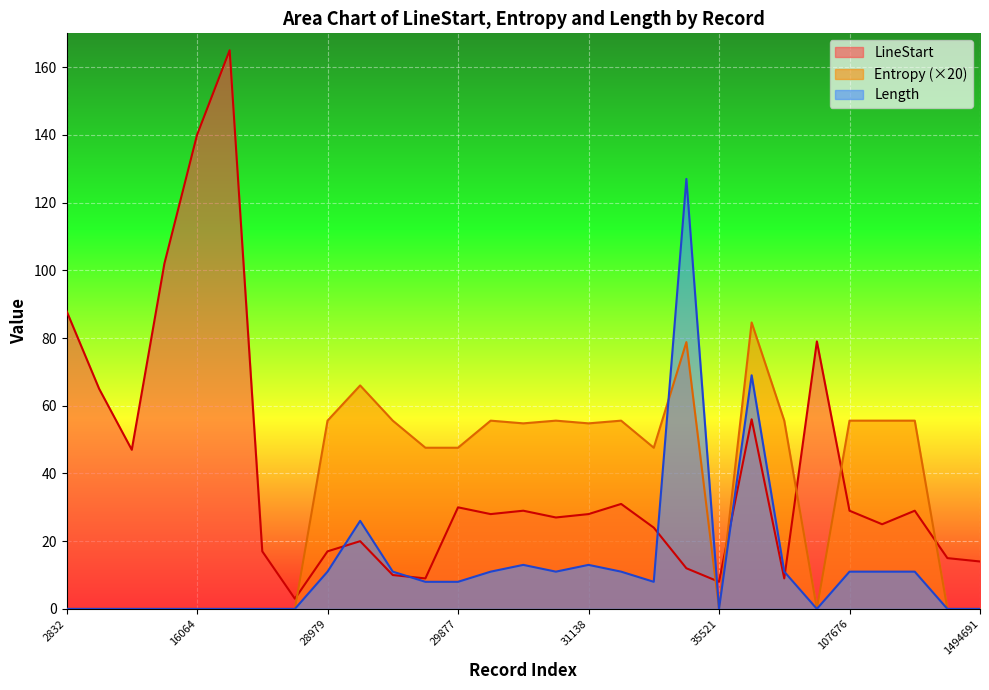

Reading left to right, transcribe all the data shown in this chart.

LineStart: 88.0	65.0	47.0	102.0	140.0	165.0	17.0	3.0	17.0	20.0	10.0	9.0	30.0	28.0	29.0	27.0	28.0	31.0	24.0	12.0	8.0	56.0	9.0	79.0	29.0	25.0	29.0	15.0	14.0
Entropy: 0.0	0.0	0.0	0.0	0.0	0.0	0.0	0.0	55.6	66.0	55.6	47.6	47.6	55.6	54.8	55.6	54.8	55.6	47.6	78.8	0.0	84.6	55.6	0.0	55.6	55.6	55.6	0.0	0.0
Length: 0.0	0.0	0.0	0.0	0.0	0.0	0.0	0.0	11.0	26.0	11.0	8.0	8.0	11.0	13.0	11.0	13.0	11.0	8.0	127.0	0.0	69.0	11.0	0.0	11.0	11.0	11.0	0.0	0.0